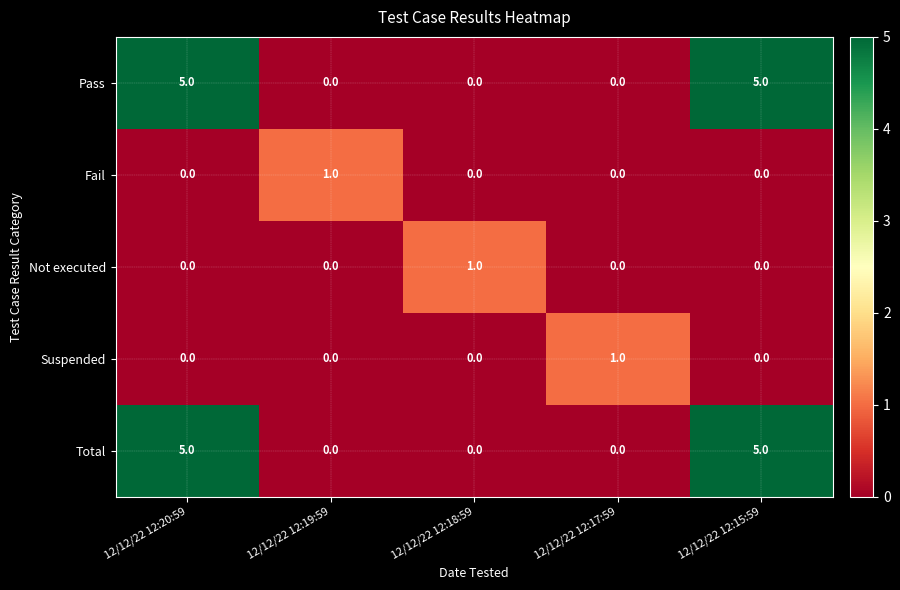

True or false: Suspended has a value of 1 at 12/12/22 12:19:59.

False